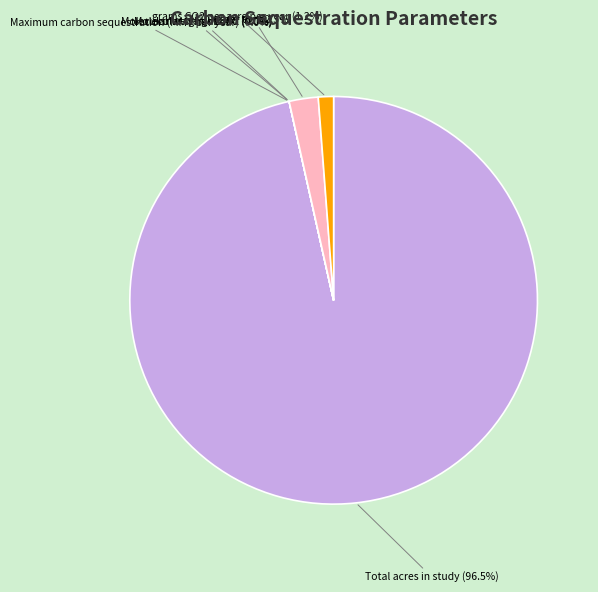

Which category accounts for the majority?

Total acres in study (96.5%)